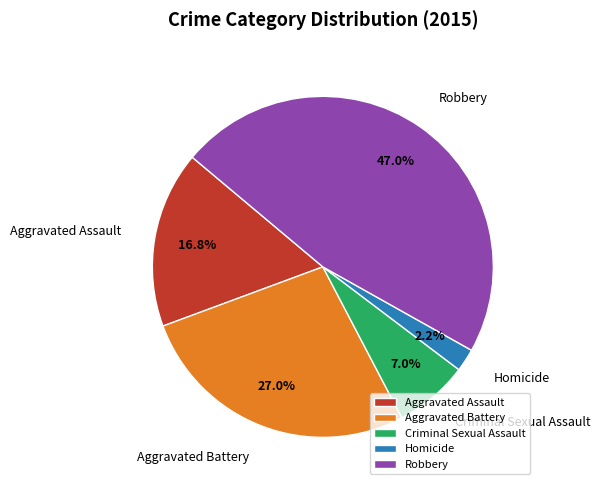

How many segments does this pie chart have?

5